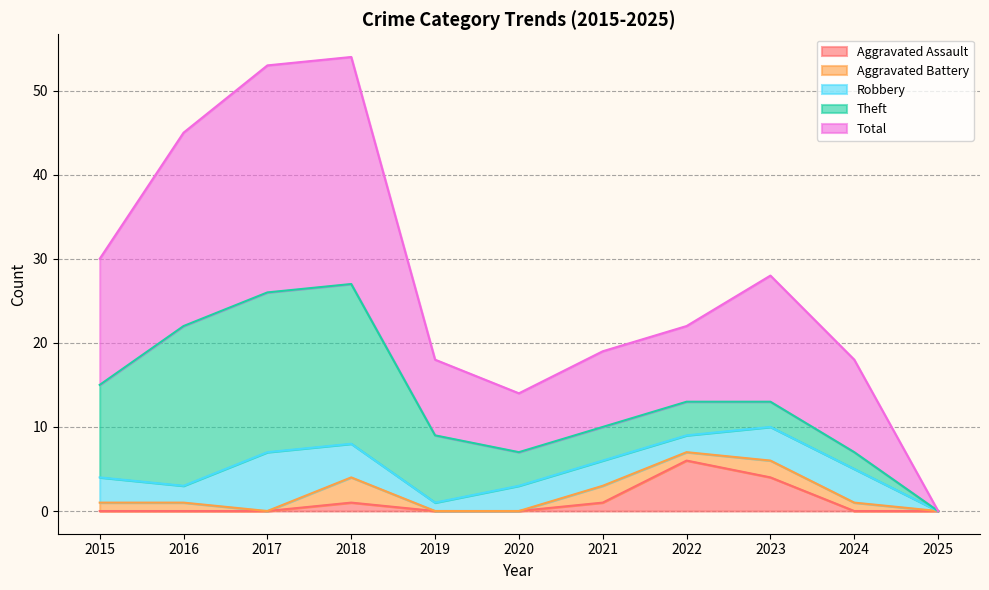

At how many categories does at least one series exceed 14?

5